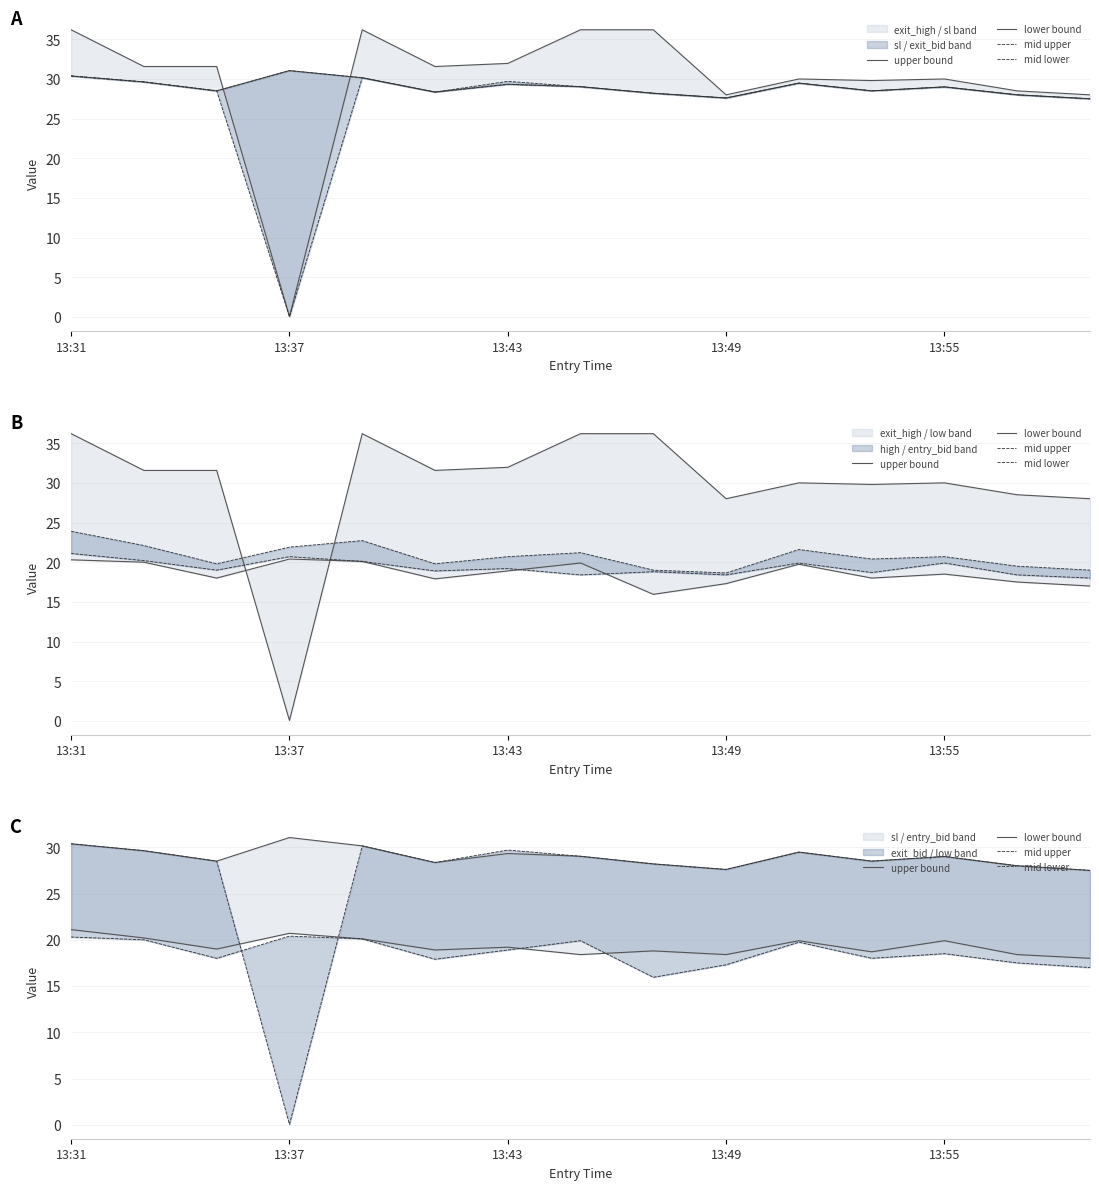

True or false: upper bound has more than 2 points higher than both neighbors.

True